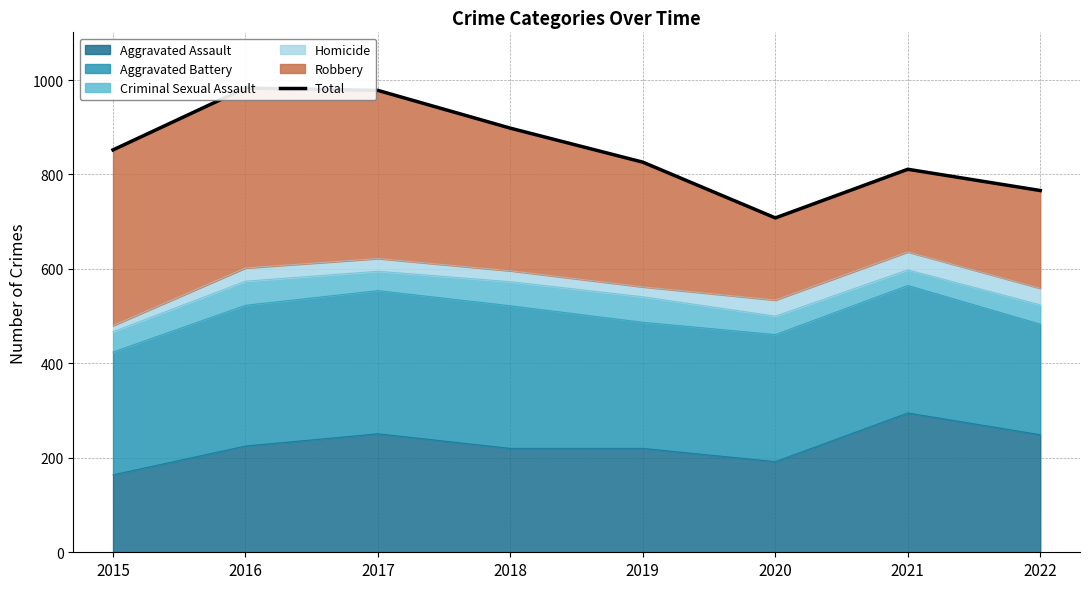

Reading right to left, extract all data points from this chart.

766	811	708	826	898	978	983	852